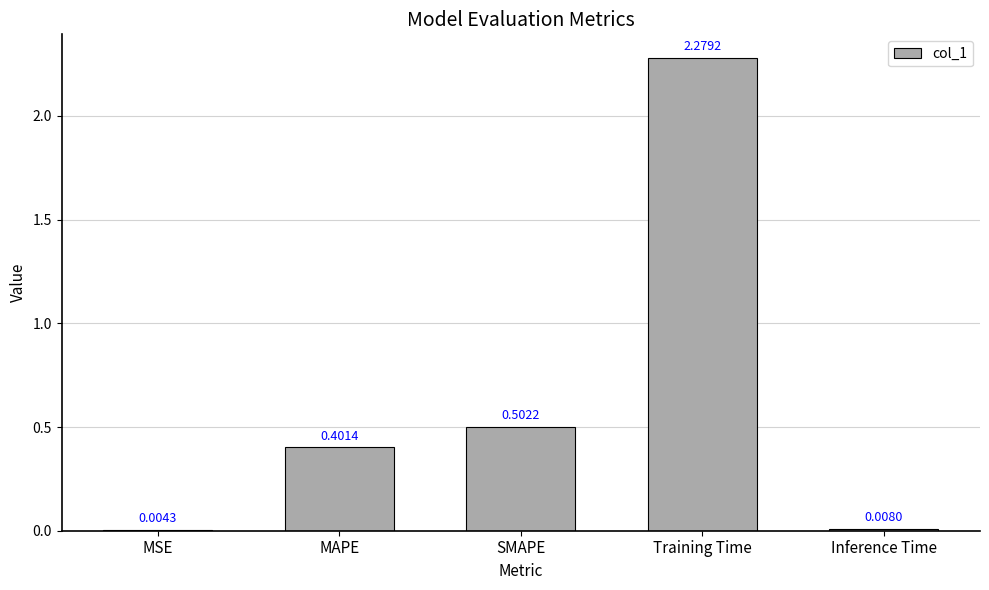

At which label is the value closest to 1?

SMAPE